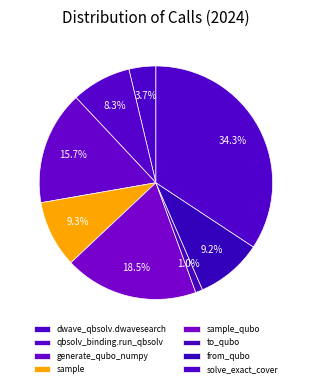

How many segments does this pie chart have?

8